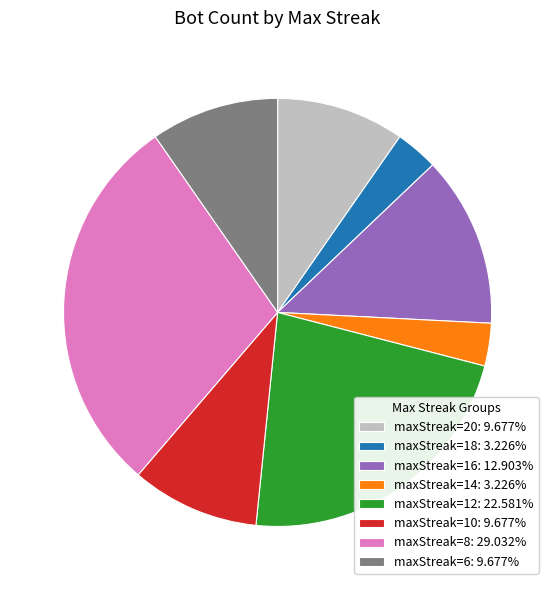

What is the largest slice in the pie chart?

maxStreak=8